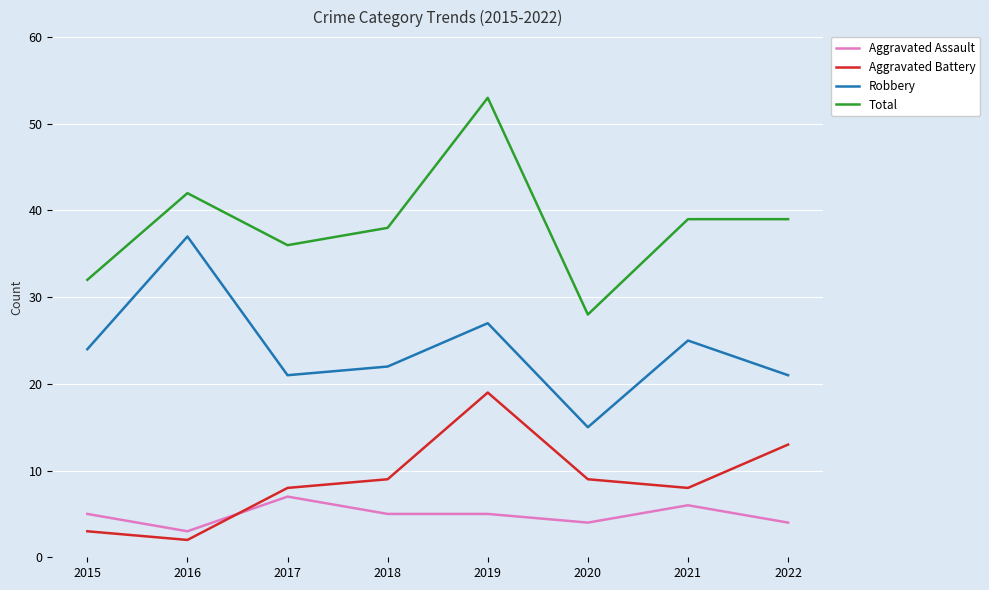

Reading left to right, what are all the values shown in this chart?

Aggravated Assault: 2015=5	2016=3	2017=7	2018=5	2019=5	2020=4	2021=6	2022=4
Aggravated Battery: 2015=3	2016=2	2017=8	2018=9	2019=19	2020=9	2021=8	2022=13
Robbery: 2015=24	2016=37	2017=21	2018=22	2019=27	2020=15	2021=25	2022=21
Total: 2015=32	2016=42	2017=36	2018=38	2019=53	2020=28	2021=39	2022=39